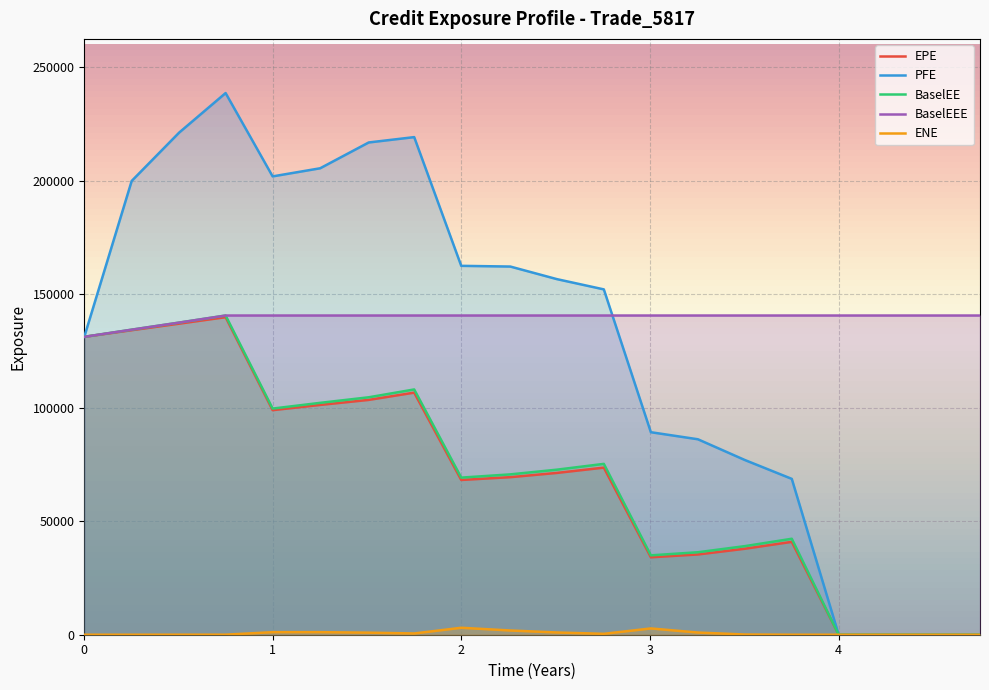

At which category is the sum across all series the highest?

0.749345